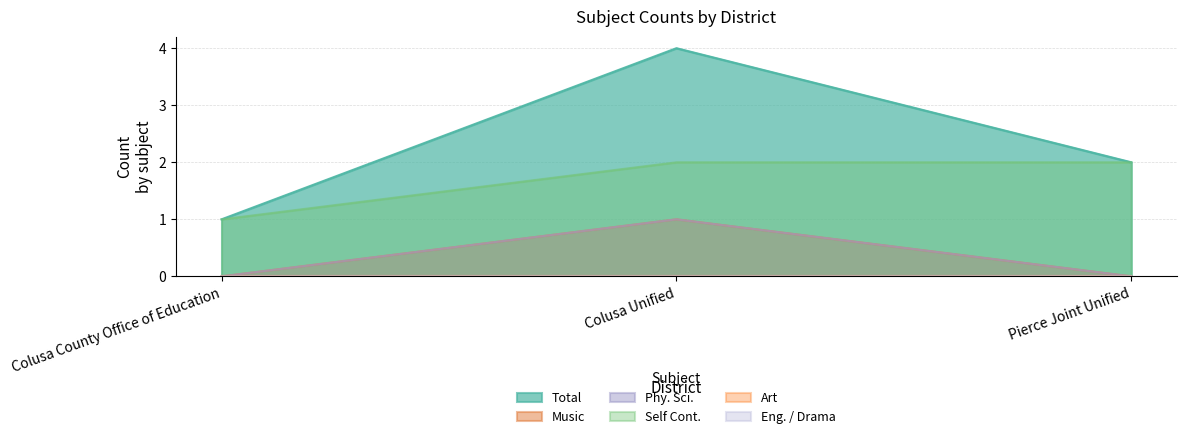

Reading left to right, extract all data points from this chart.

Total: Colusa County Office of Education=1	Colusa Unified=4	Pierce Joint Unified=2
Music: Colusa County Office of Education=0	Colusa Unified=1	Pierce Joint Unified=0
Phy. Sci.: Colusa County Office of Education=0	Colusa Unified=1	Pierce Joint Unified=0
Self Cont.: Colusa County Office of Education=1	Colusa Unified=2	Pierce Joint Unified=2